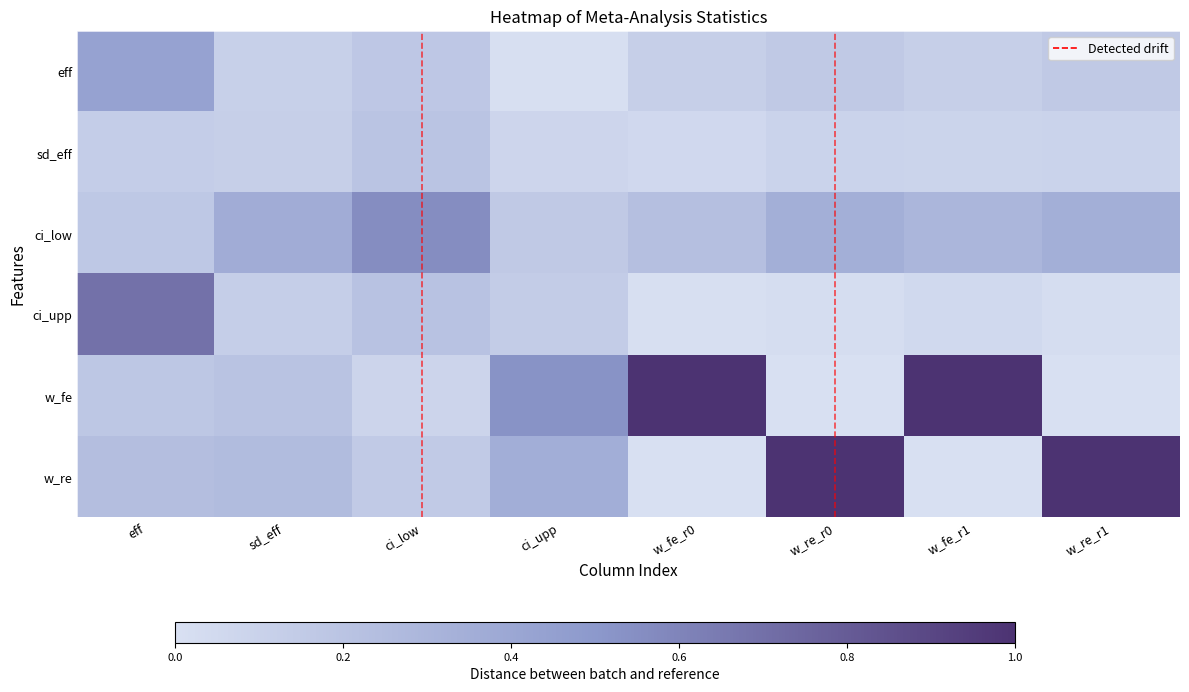

Between ci_low and sd_eff, which is larger?

ci_low